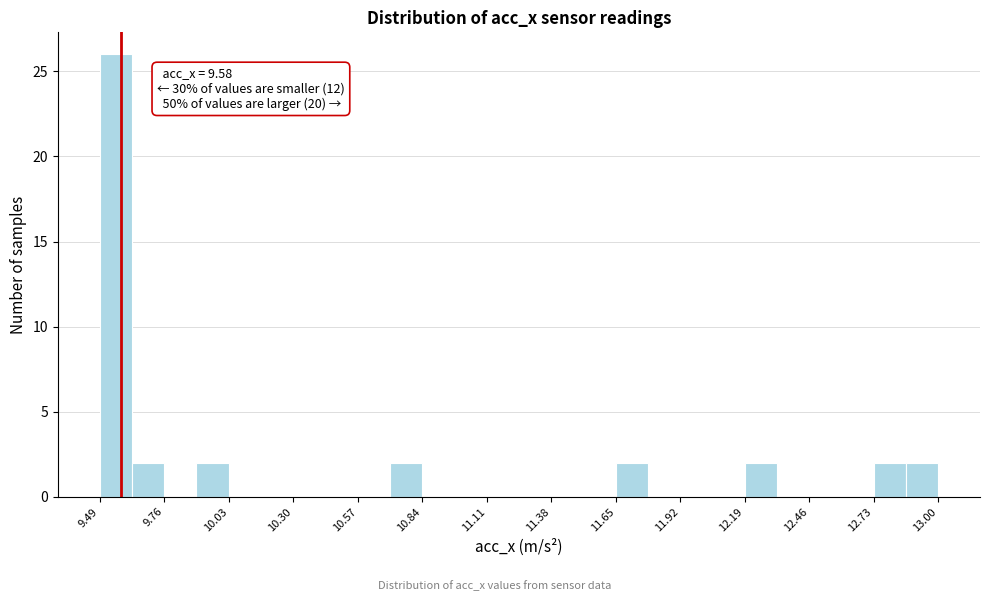

Around what value on the x-axis is the tallest bar? Give the approximate position of its centre, as read against the axis.

9.55